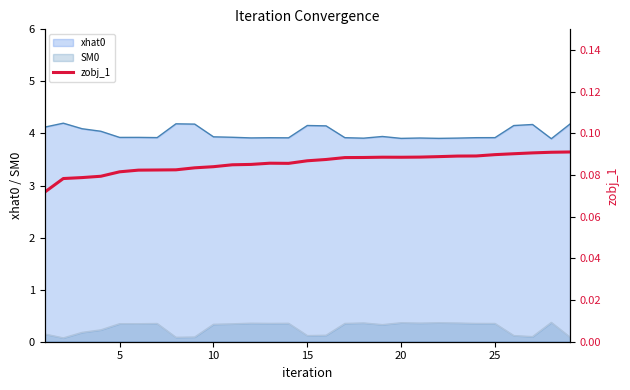

The xhat0 series shows 3.9 at 25. True or false?

True